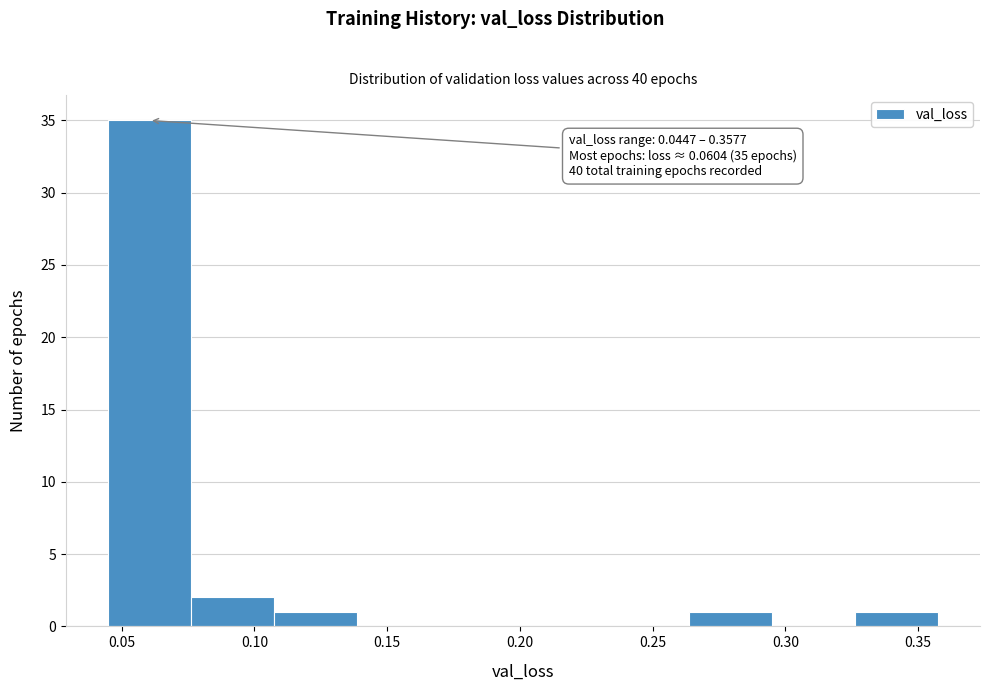

Over which range of the x-axis is the bar tallest?

0.045 to 0.075